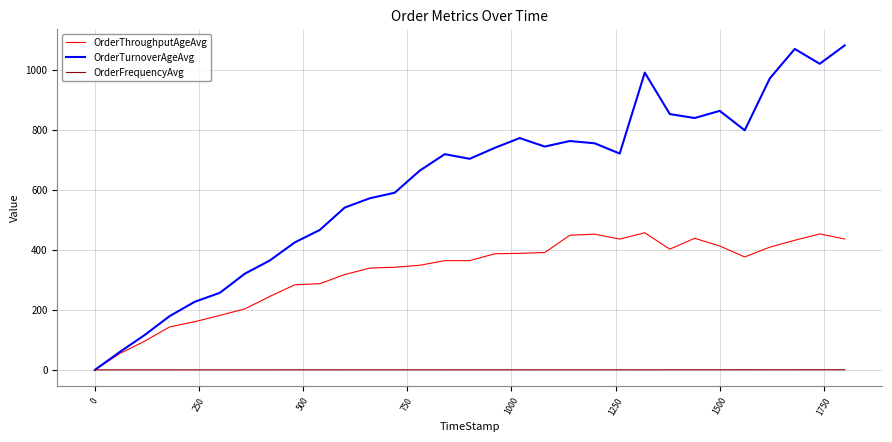

Rank the series by their average value, from highest to lowest.

OrderTurnoverAgeAvg, OrderThroughputAgeAvg, OrderFrequencyAvg